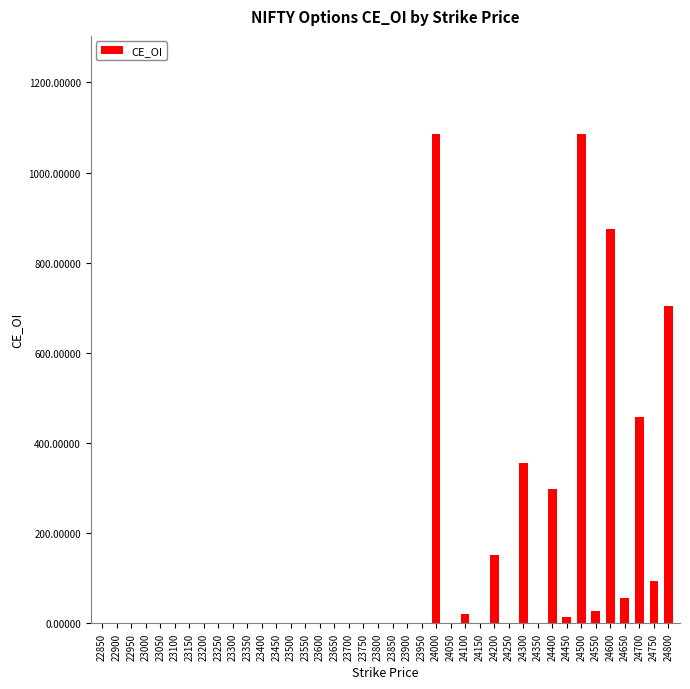

How many distinct data groups are displayed?

1